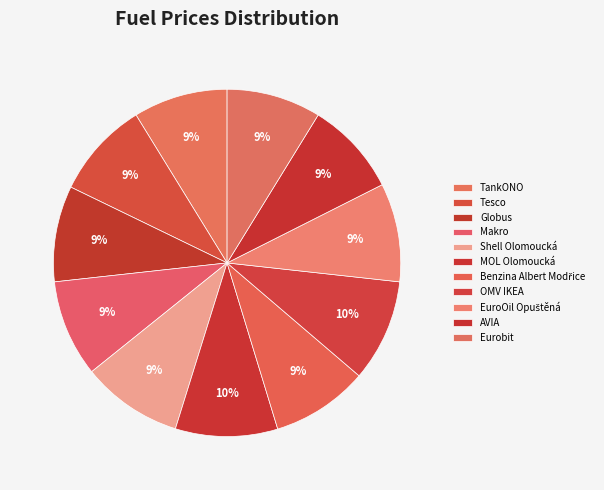

How many slices are in this pie chart?

11